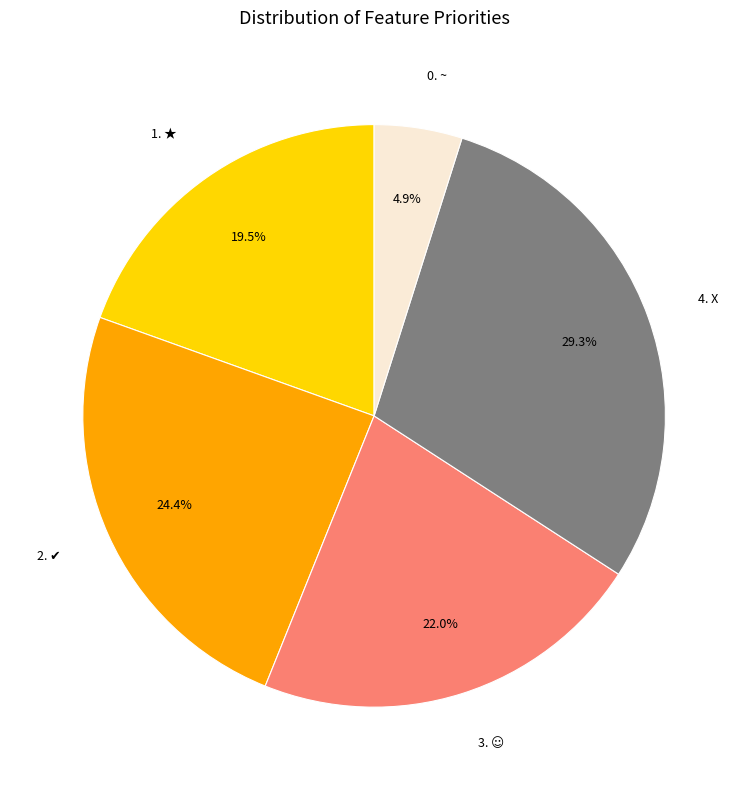

To the nearest percent, what is the combined percentage of 0. ~ and 4. X?

34%